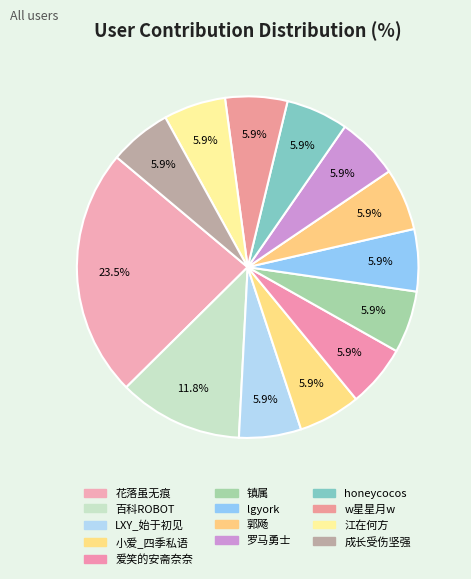

How many slices are in this pie chart?

13